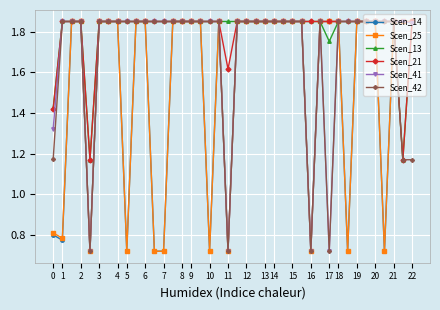

At how many categories does at least one series exceed 1?

40